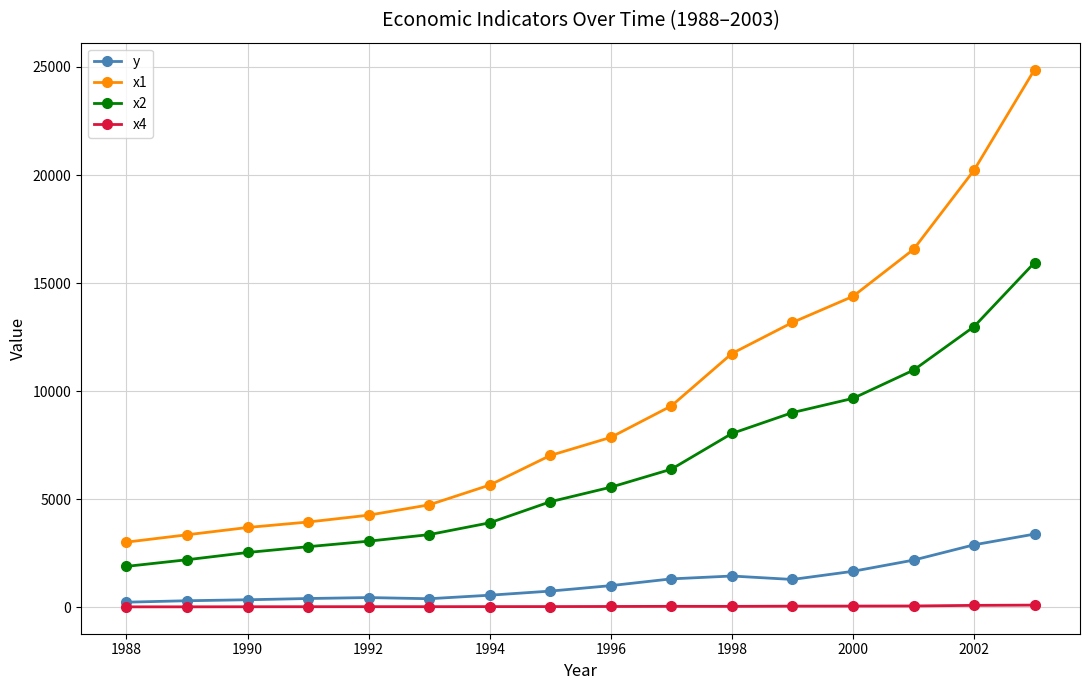

What is the highest value of the x4 series?

96.1